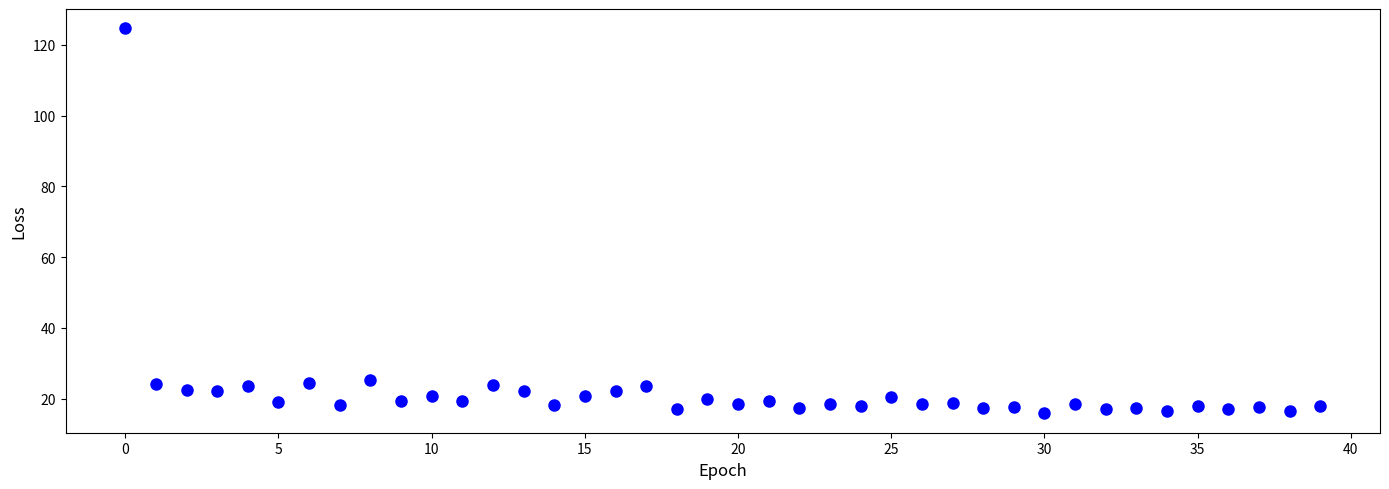

What is the range of Y values (max minus min)?

108.9